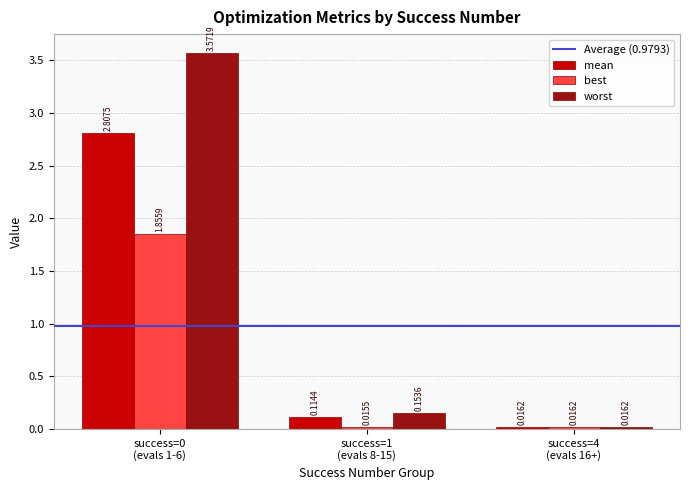

What is the sum of all mean values?

2.9